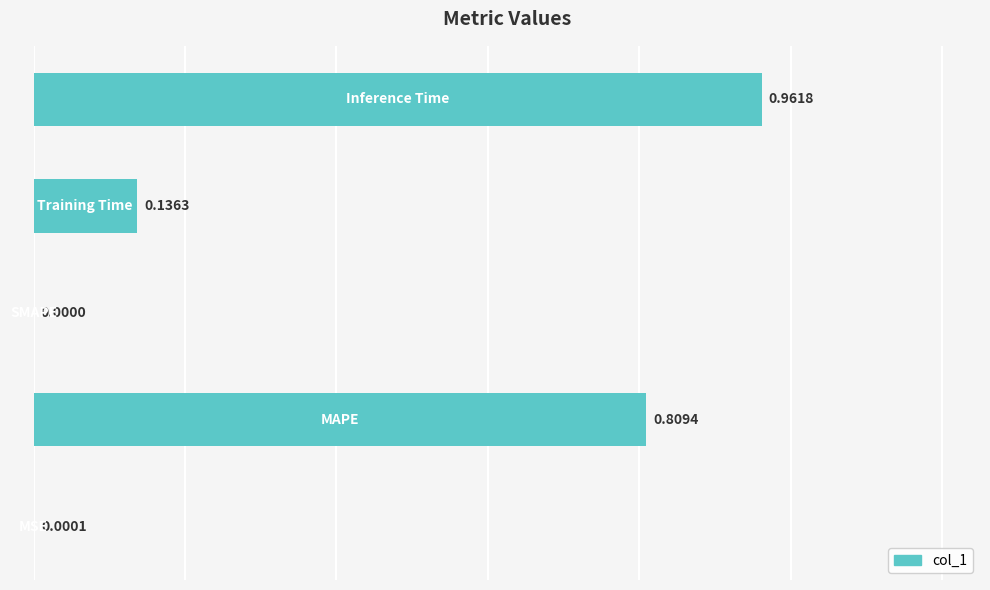

What is the sum of all values?

1.9